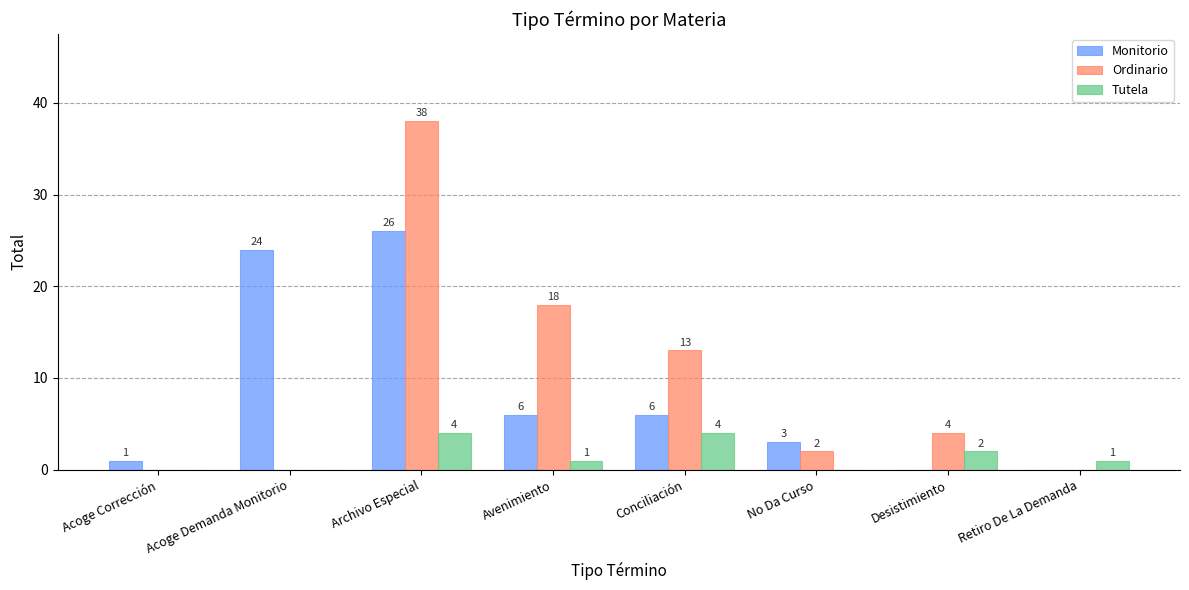

The value of Monitorio at Archivo Especial is 36. True or false?

False